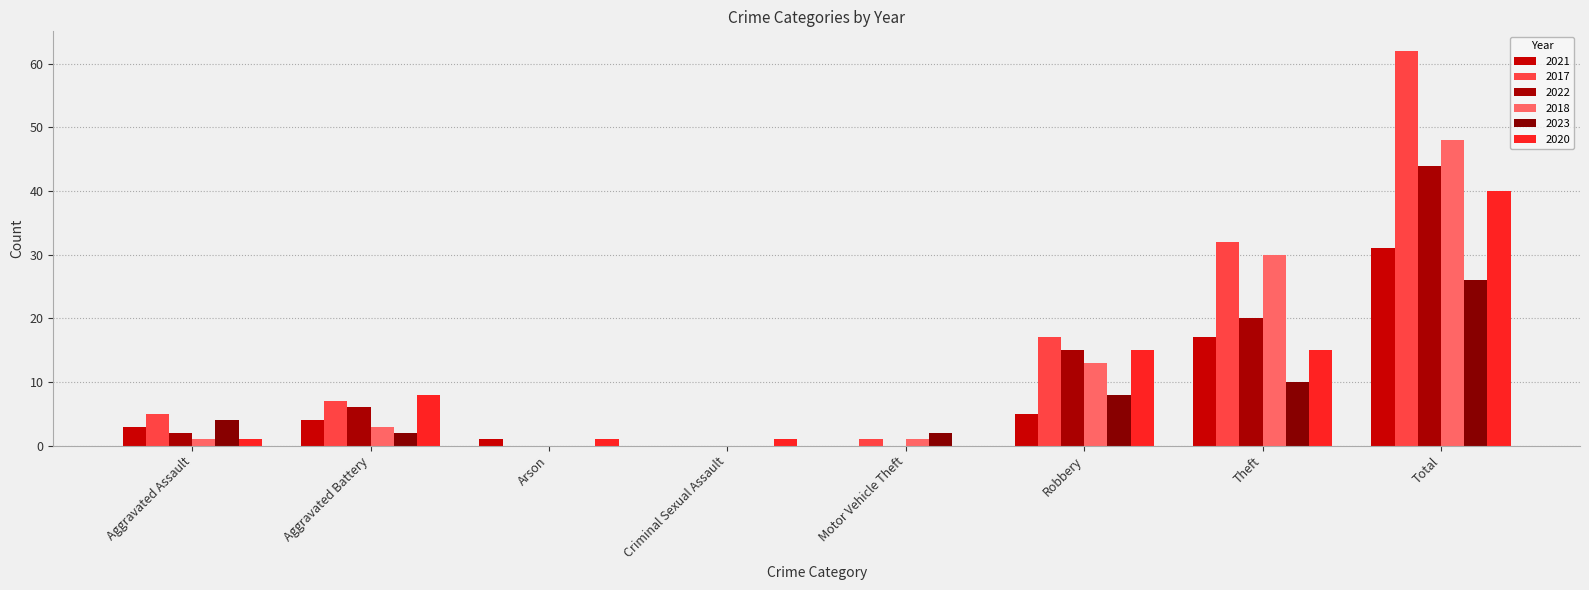

Where is 2017 nearest to the value 31?

Theft